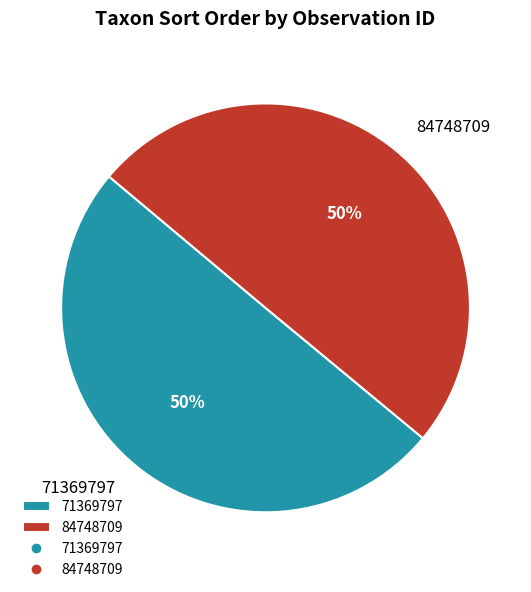

The 71369797 slice represents 36% of the pie. True or false?

False